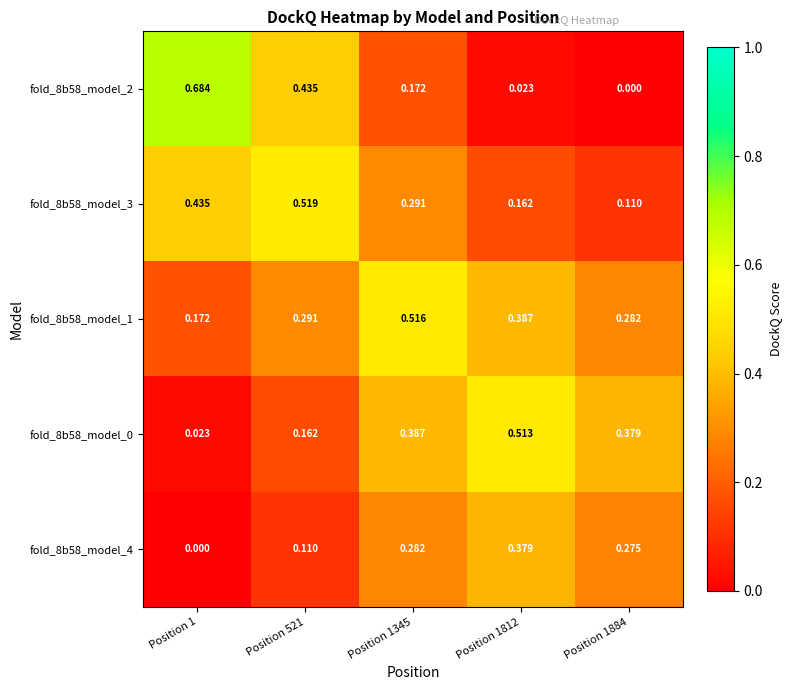

Is the value of fold_8b58_model_1 at Position 1 greater than the value of fold_8b58_model_3 at Position 1?

No